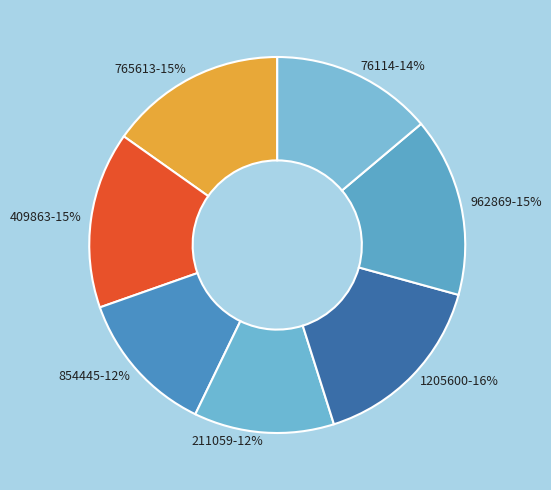

Is it true that 962869 is 27% of the pie?

False